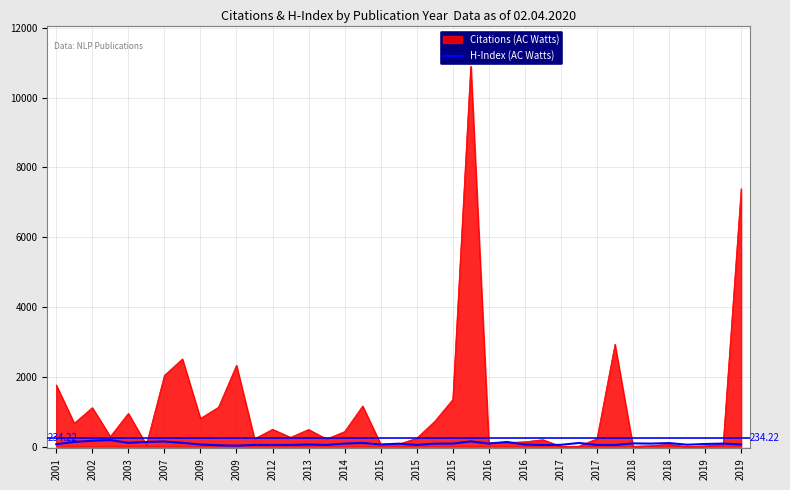

How many interior local valleys (lower than both neighbors) does the data have?

10